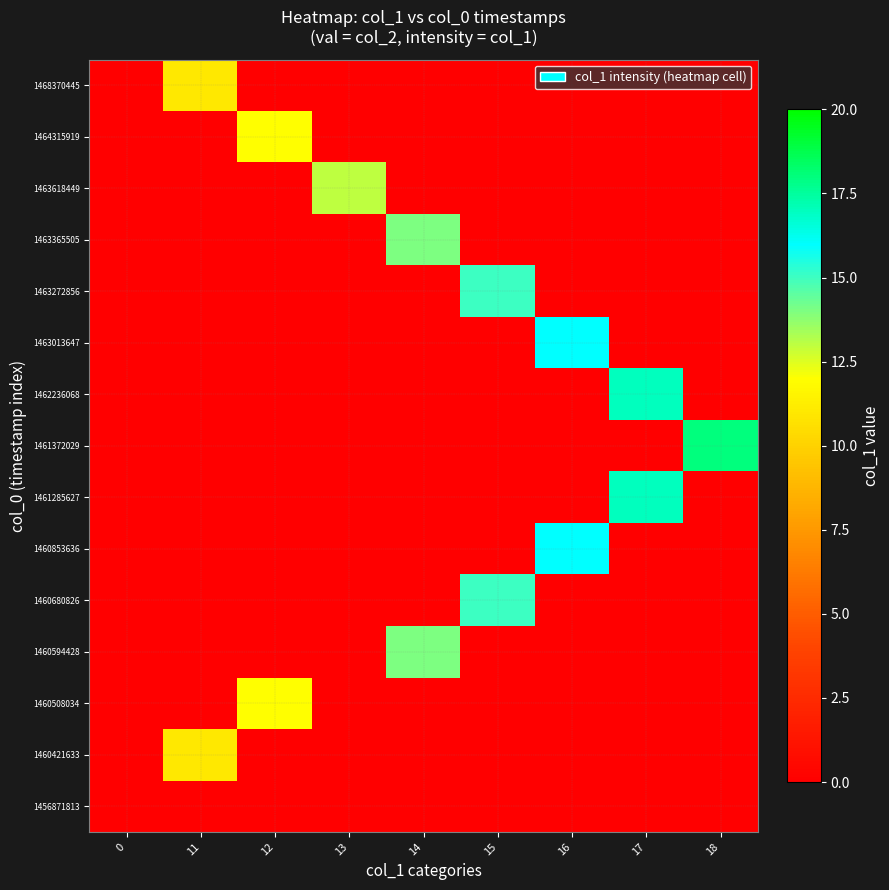

Reading right to left, transcribe all the data shown in this chart.

row_0: 0	0	0	0	0	0	0	0	0
row_1: 0	0	0	0	0	0	0	11	0
row_2: 0	0	0	0	0	0	12	0	0
row_3: 0	0	0	0	14	0	0	0	0
row_4: 0	0	0	15	0	0	0	0	0
row_5: 0	0	16	0	0	0	0	0	0
row_6: 0	17	0	0	0	0	0	0	0
row_7: 18	0	0	0	0	0	0	0	0
row_8: 0	17	0	0	0	0	0	0	0
row_9: 0	0	16	0	0	0	0	0	0
row_10: 0	0	0	15	0	0	0	0	0
row_11: 0	0	0	0	14	0	0	0	0
row_12: 0	0	0	0	0	13	0	0	0
row_13: 0	0	0	0	0	0	12	0	0
row_14: 0	0	0	0	0	0	0	11	0